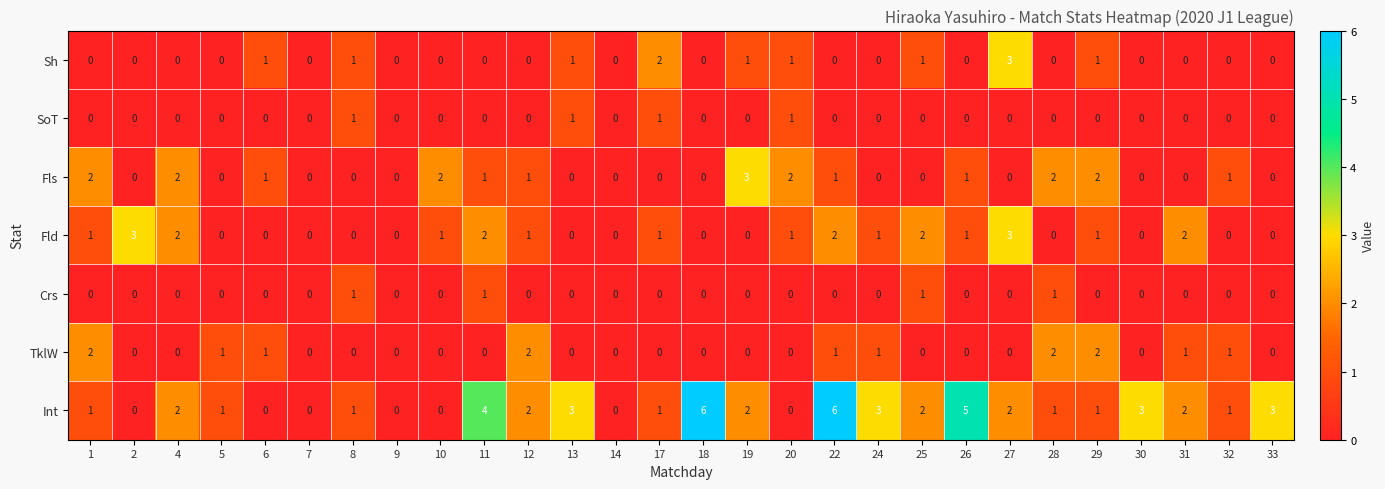

True or false: Fld has a value of 1 at 12.

True